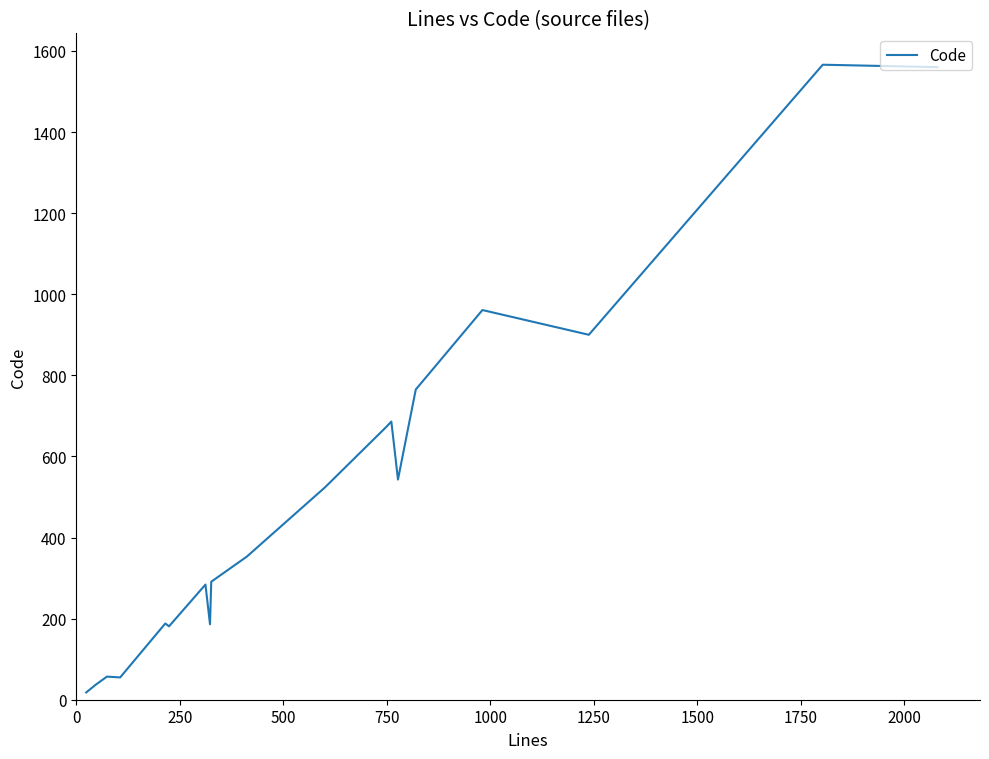

How many values are below 353?

9